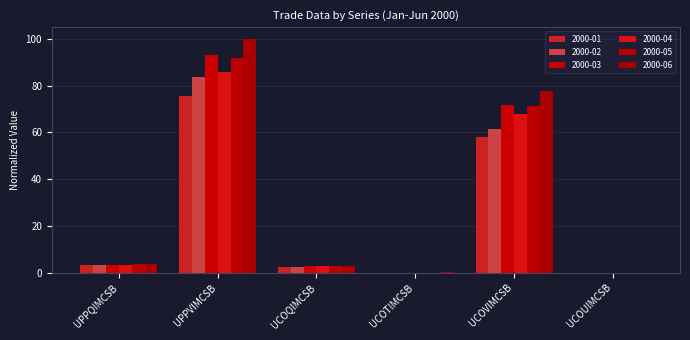

List the series in order of their peak value, lowest first.

2000-01, 2000-02, 2000-04, 2000-05, 2000-03, 2000-06